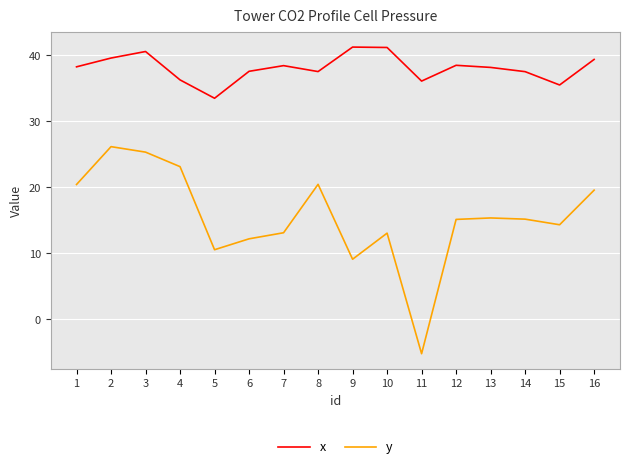

What is the sum of the x values at 1 and 9?

79.5